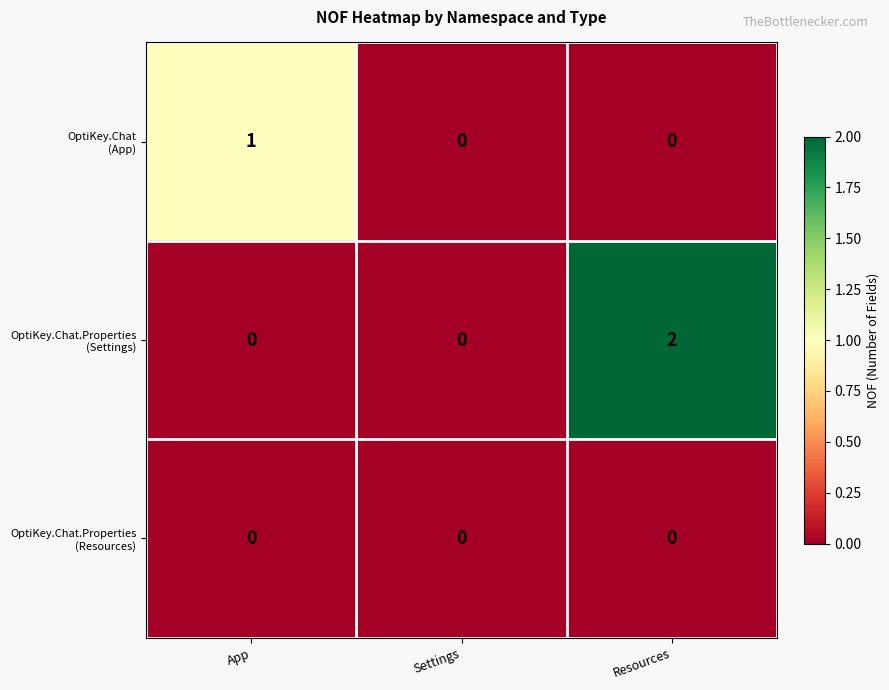

How many distinct data groups are displayed?

3